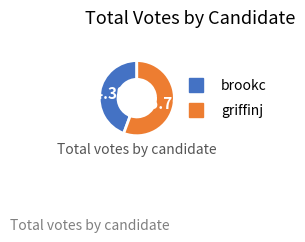

The griffinj slice represents 56% of the pie. True or false?

True